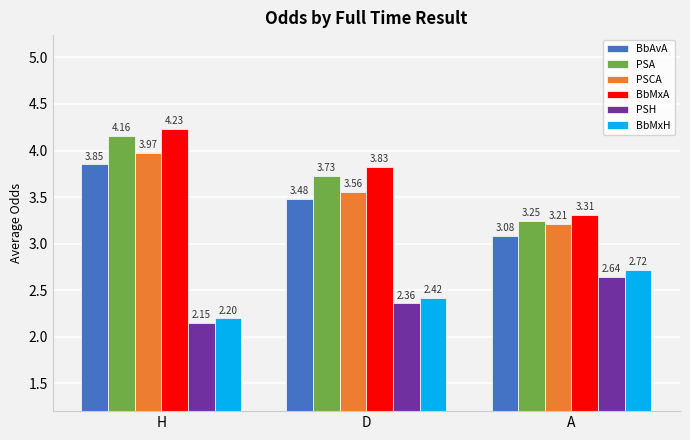

What is the difference between the maximum and minimum values in the BbAvA series?

0.8